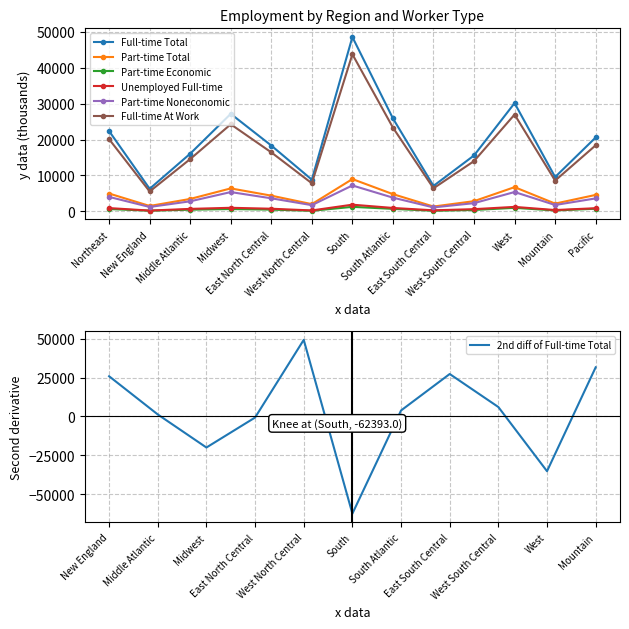

What is the average value of the Part-time Noneconomic series?

3386